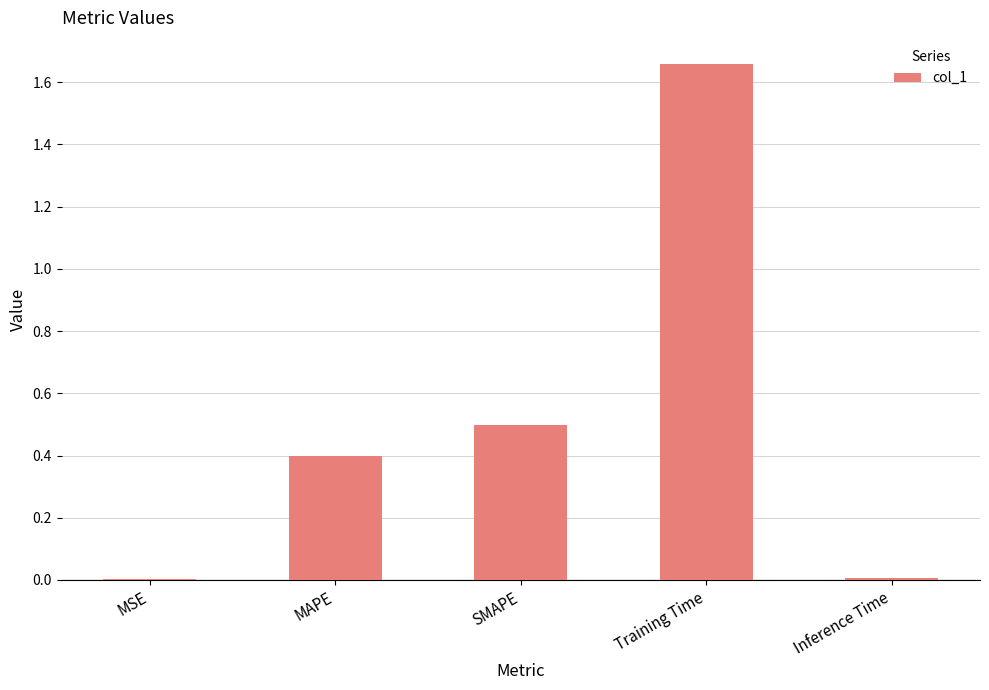

Is it true that the value at MAPE is 0.4?

True